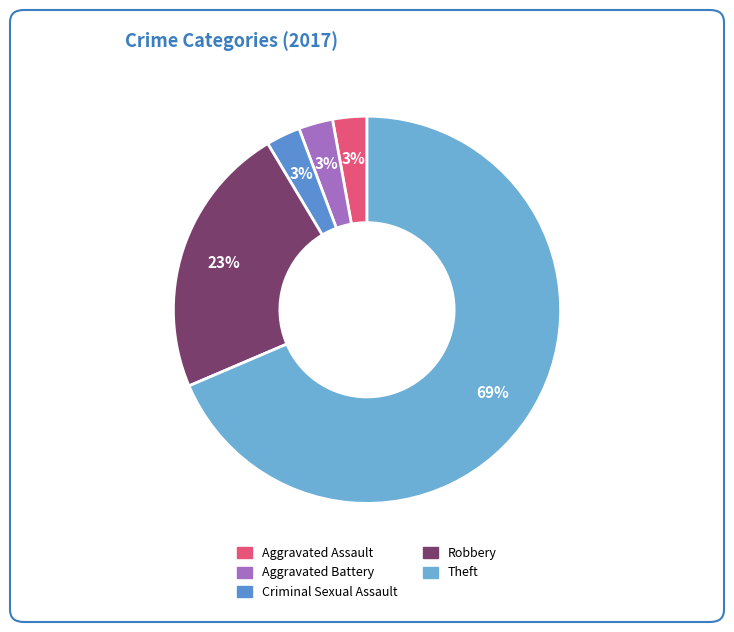

What percentage do Theft and Criminal Sexual Assault together represent?

71.4%